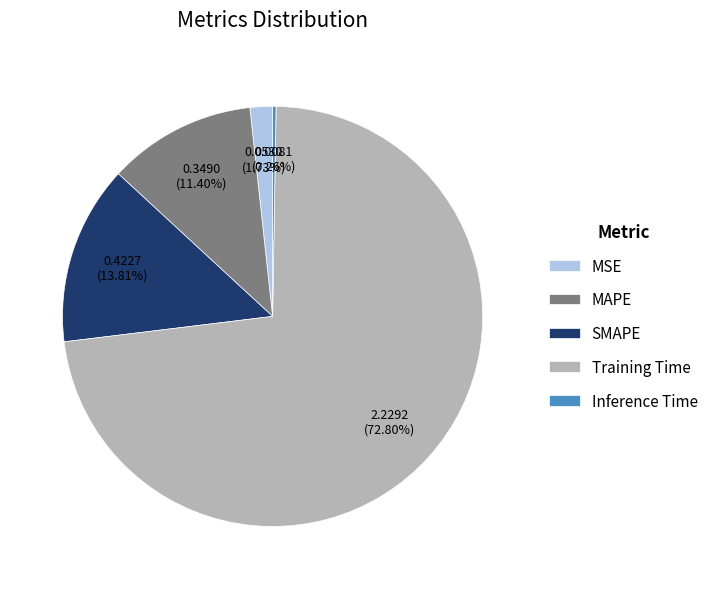

Which category has the biggest portion of the pie?

Training Time